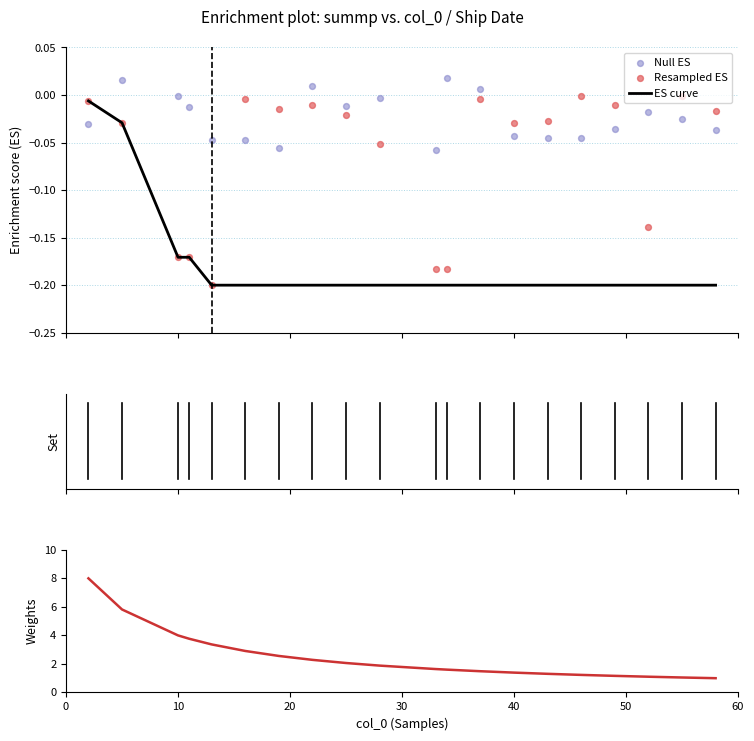

Which series has the largest Y range (max minus min)?

Weights